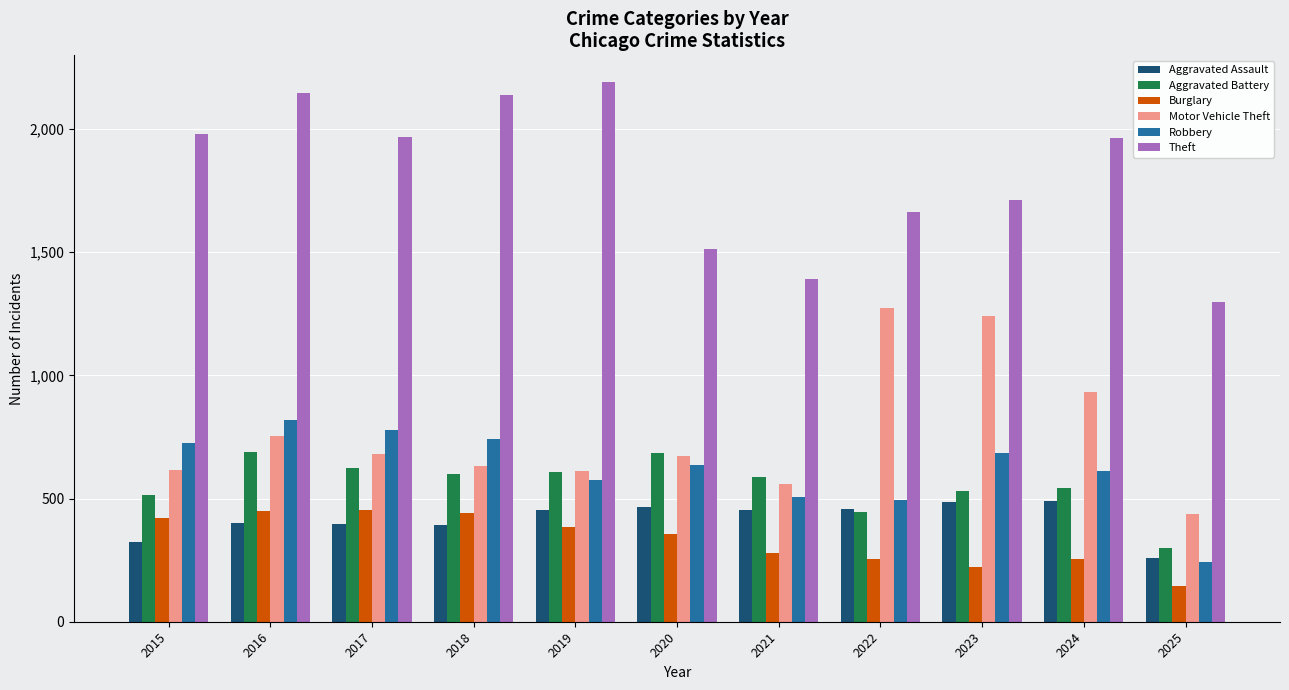

The value of Burglary at 2016 is 274. True or false?

False